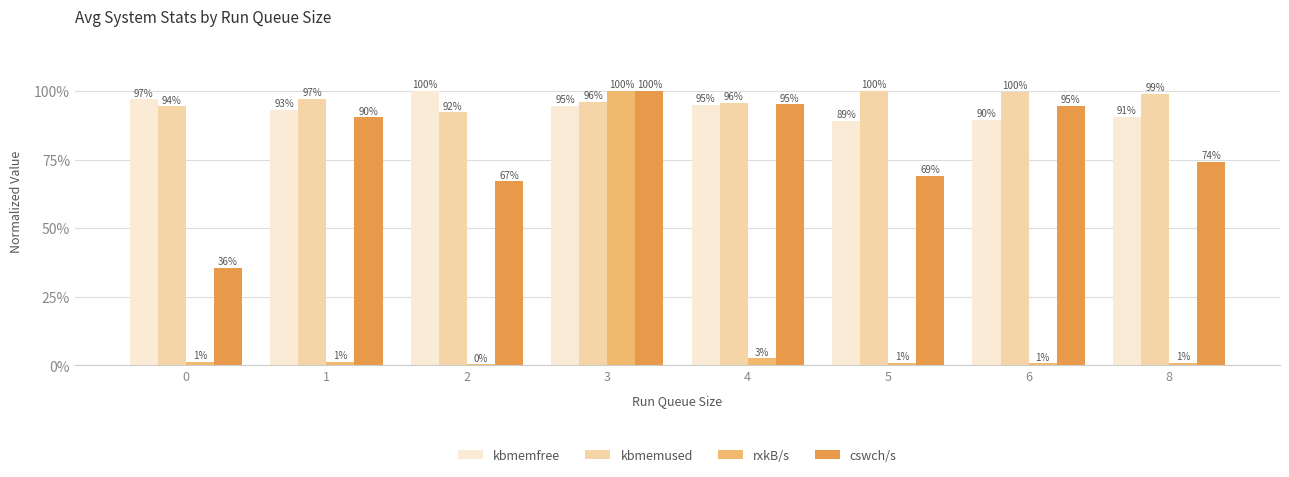

Which label corresponds to the smallest value in the chart?

2